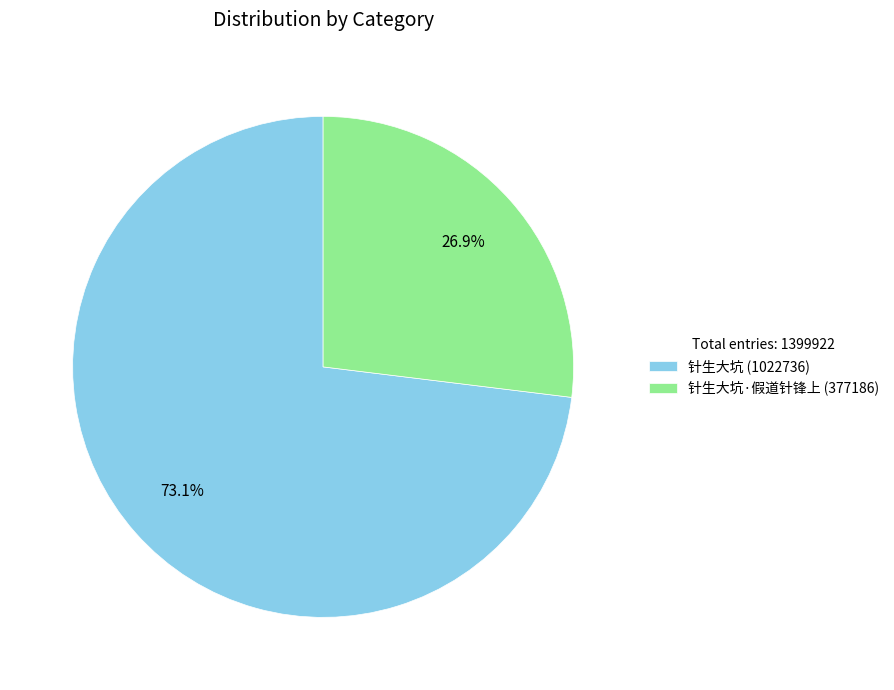

Combined, what portion of the pie is 针生大坑·假道针锋上 (377186) and 针生大坑 (1022736)?

100.0%